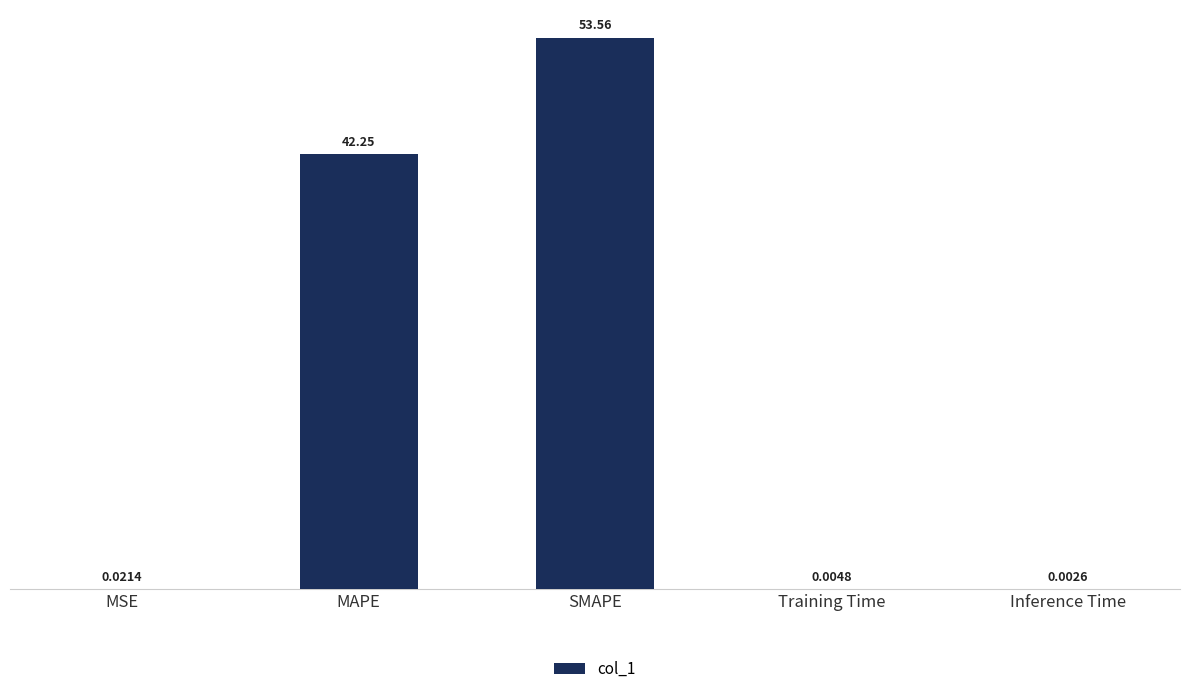

What is the sum of all values?

95.8